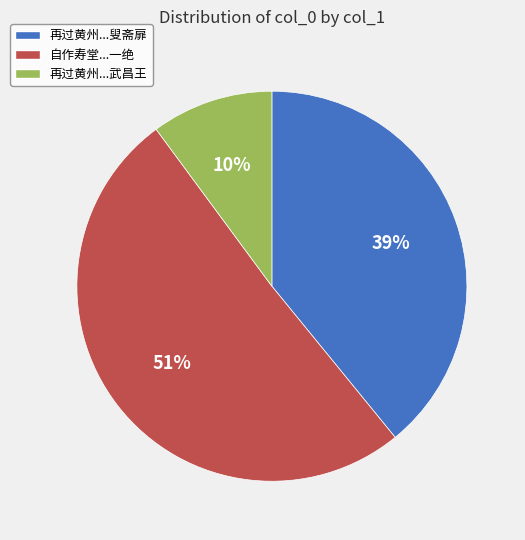

What is the majority slice?

自作寿堂...一绝